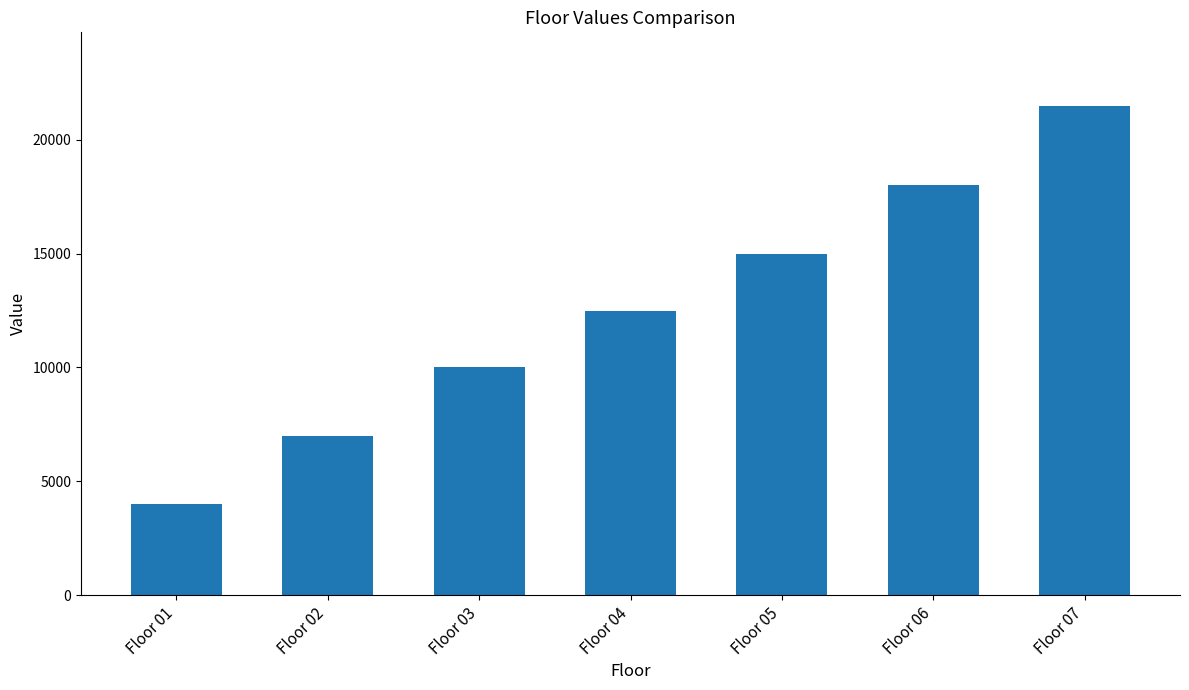

What is the value of the 7th bar from the left?

21500